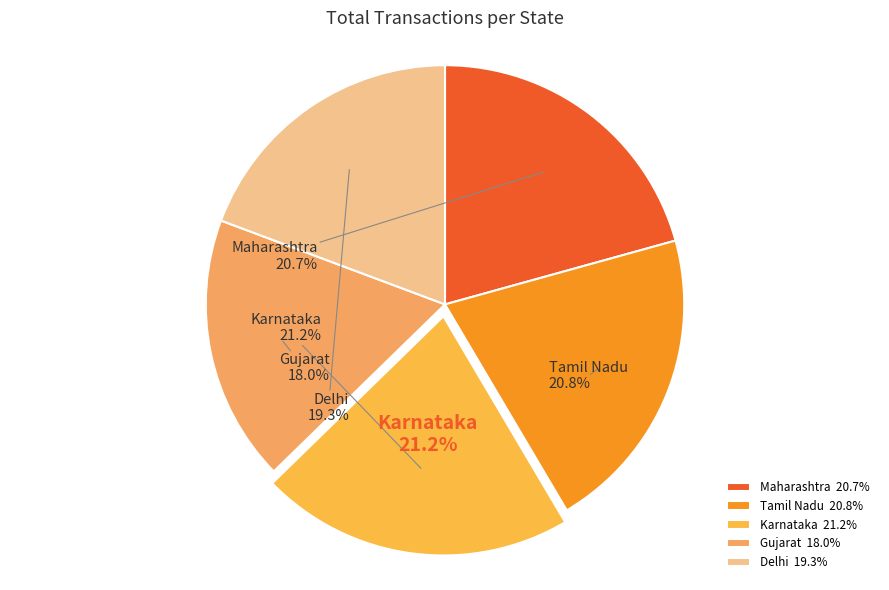

What is the smallest slice in the pie chart?

Gujarat